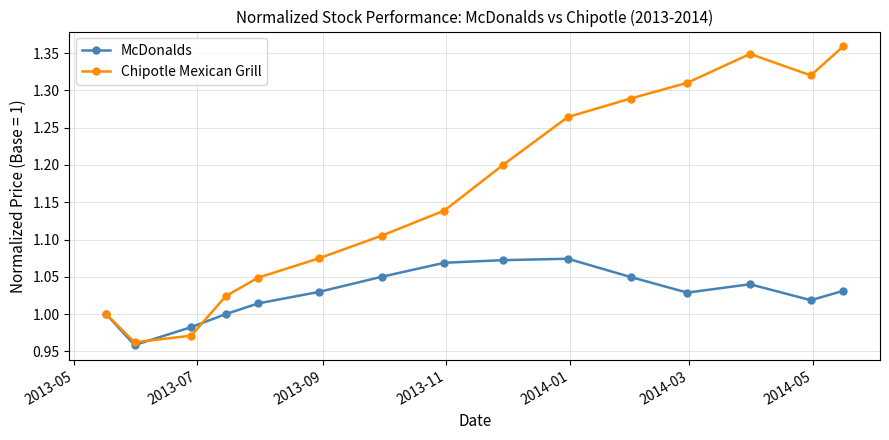

Rank the series by their average value, from highest to lowest.

Chipotle Mexican Grill, McDonalds